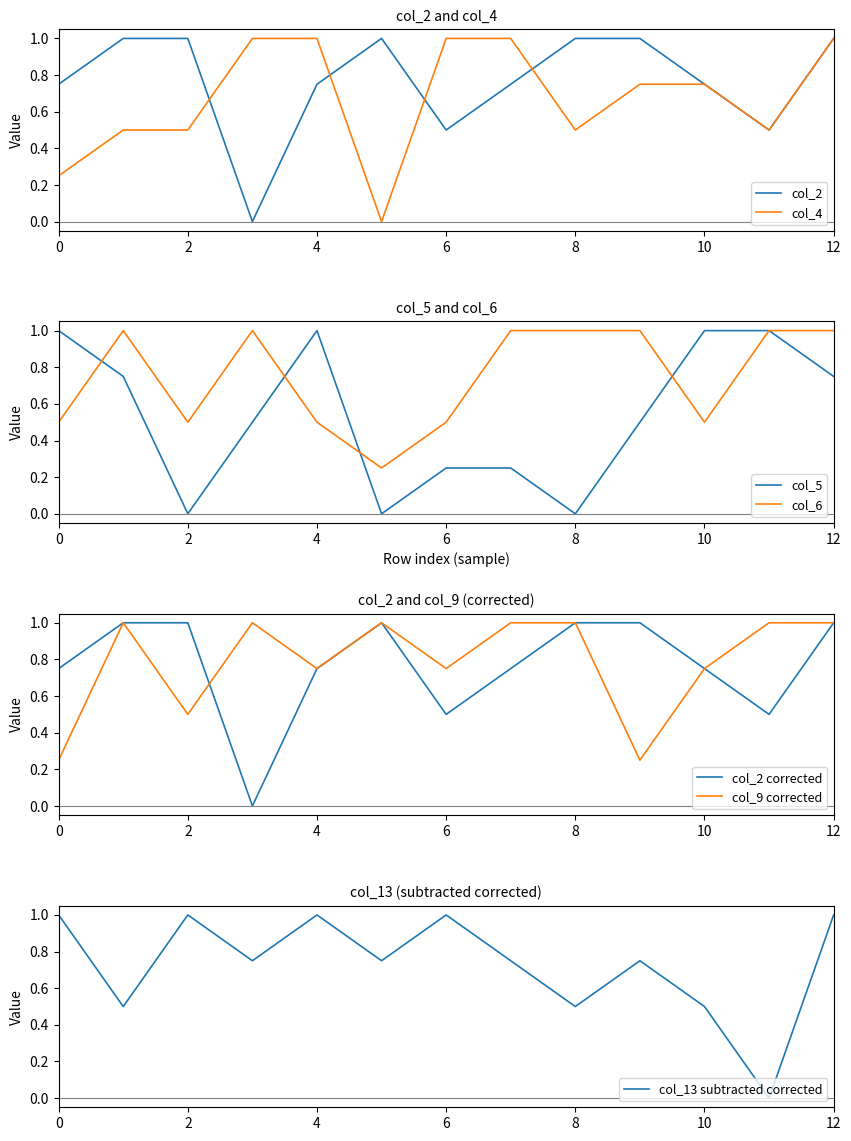

How many values in the col_6 series are below 1?

6